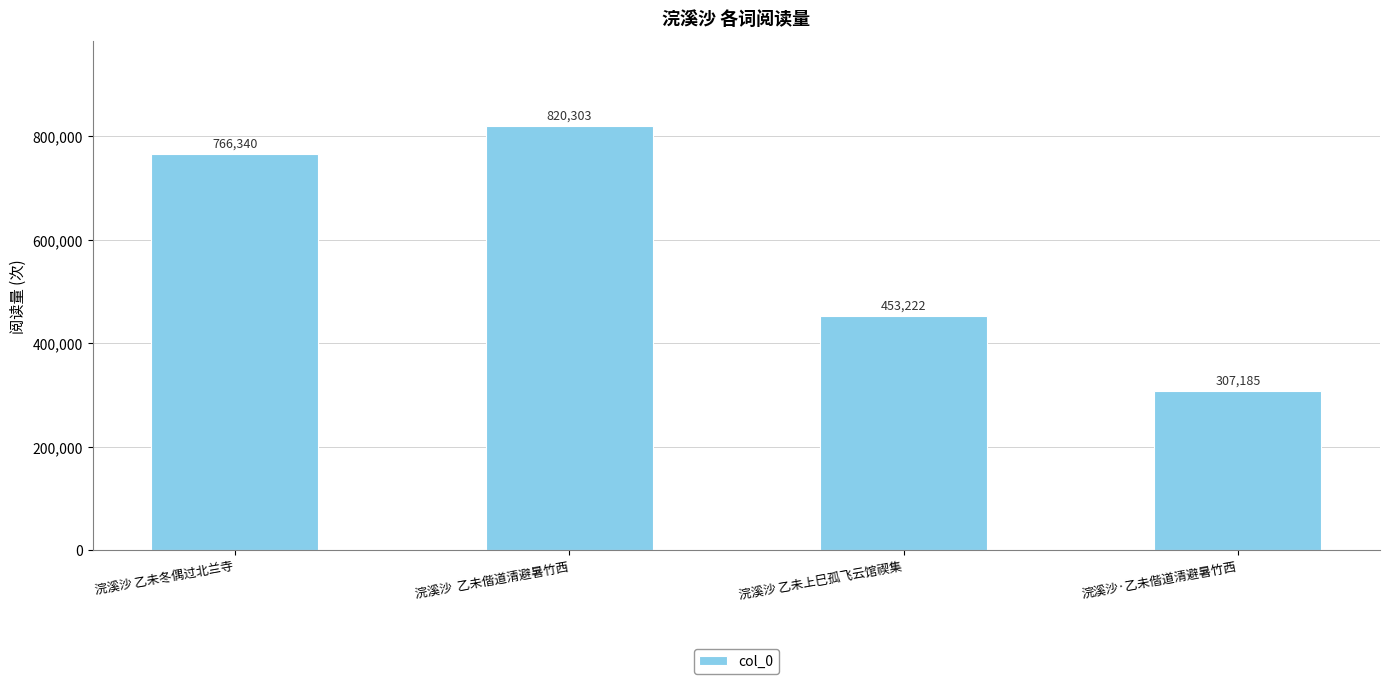

What is the label of the 3rd bar from the right?

浣溪沙  乙未偕道清避暑竹西